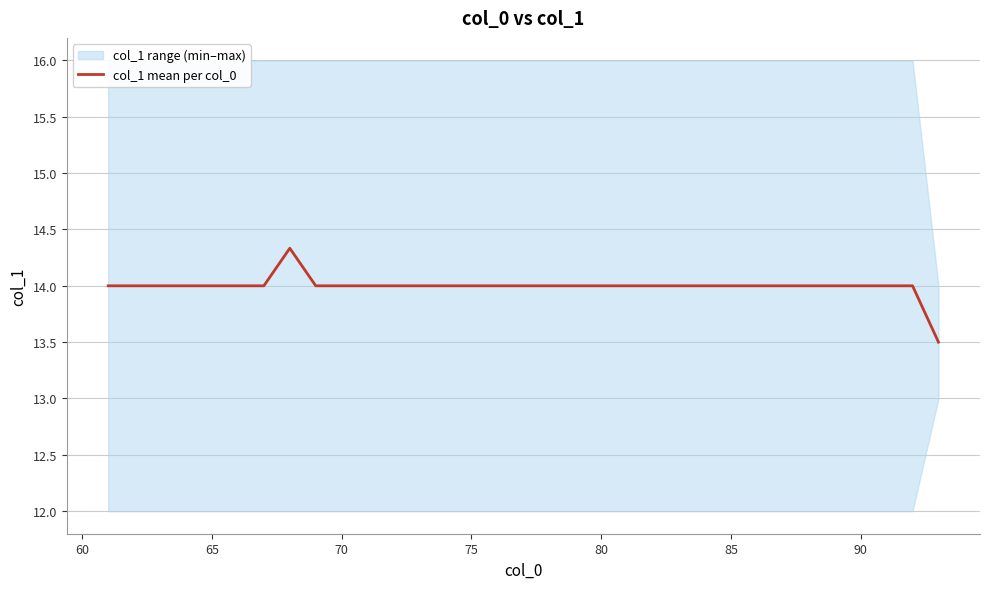

The col_1 mean per col_0 series shows 18.2 at 70. True or false?

False